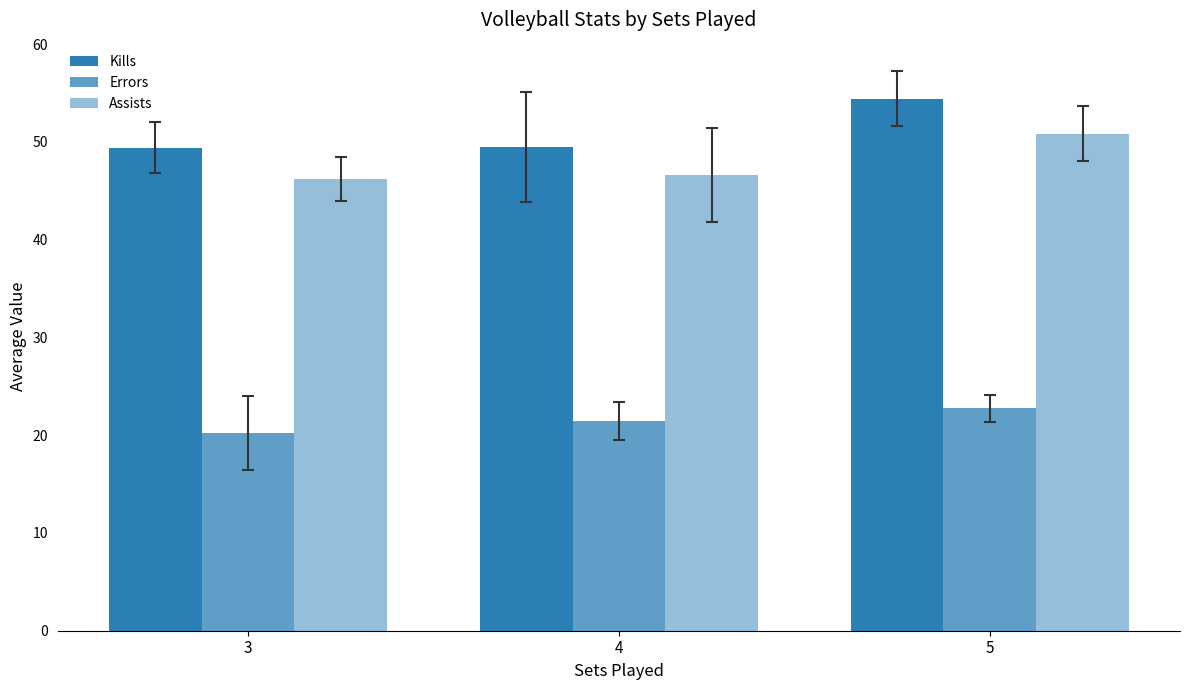

What is the value of the Kills bar at the 2nd from the left?

49.4